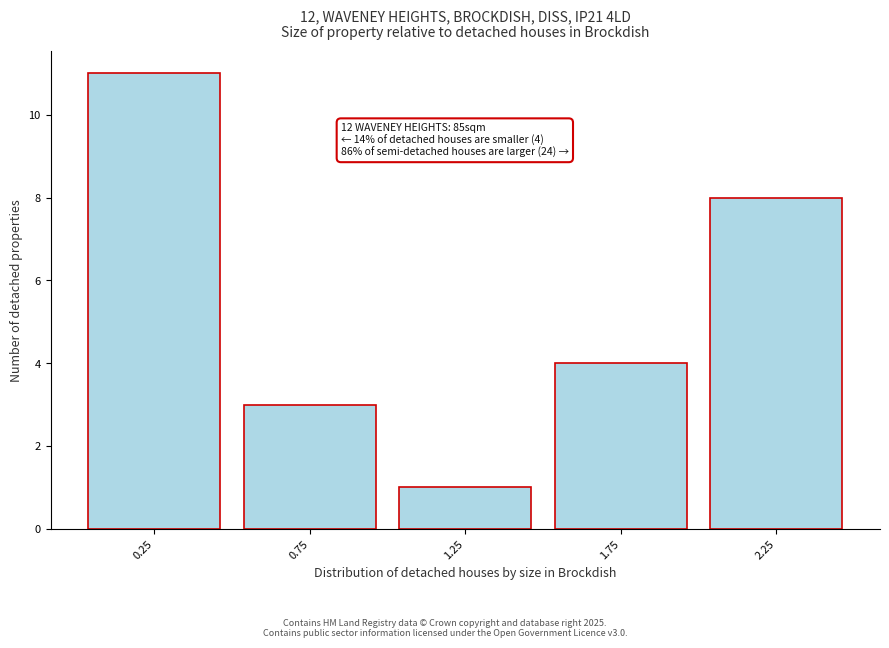

Which range on the x-axis has the tallest bar?

0.0 to 0.5